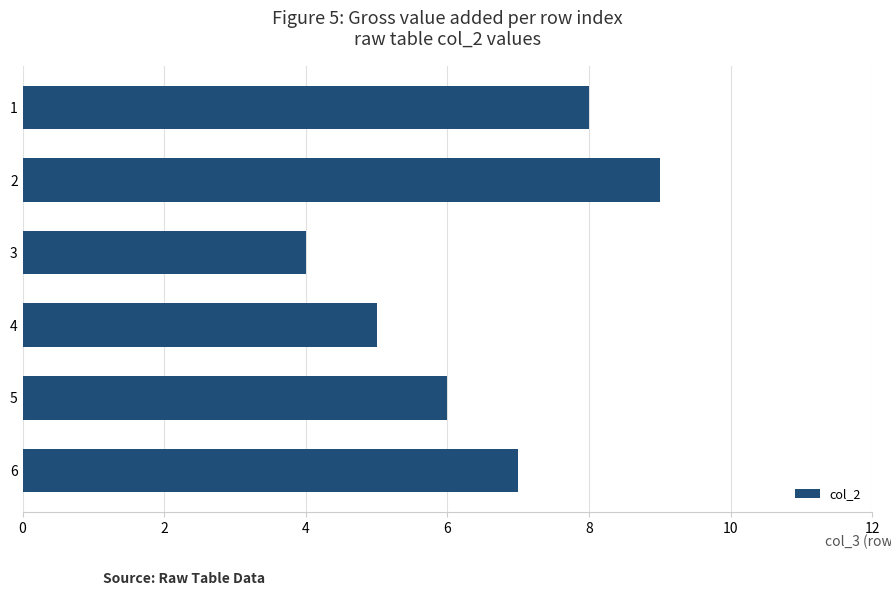

Is it true that the value at 10 is 8?

True